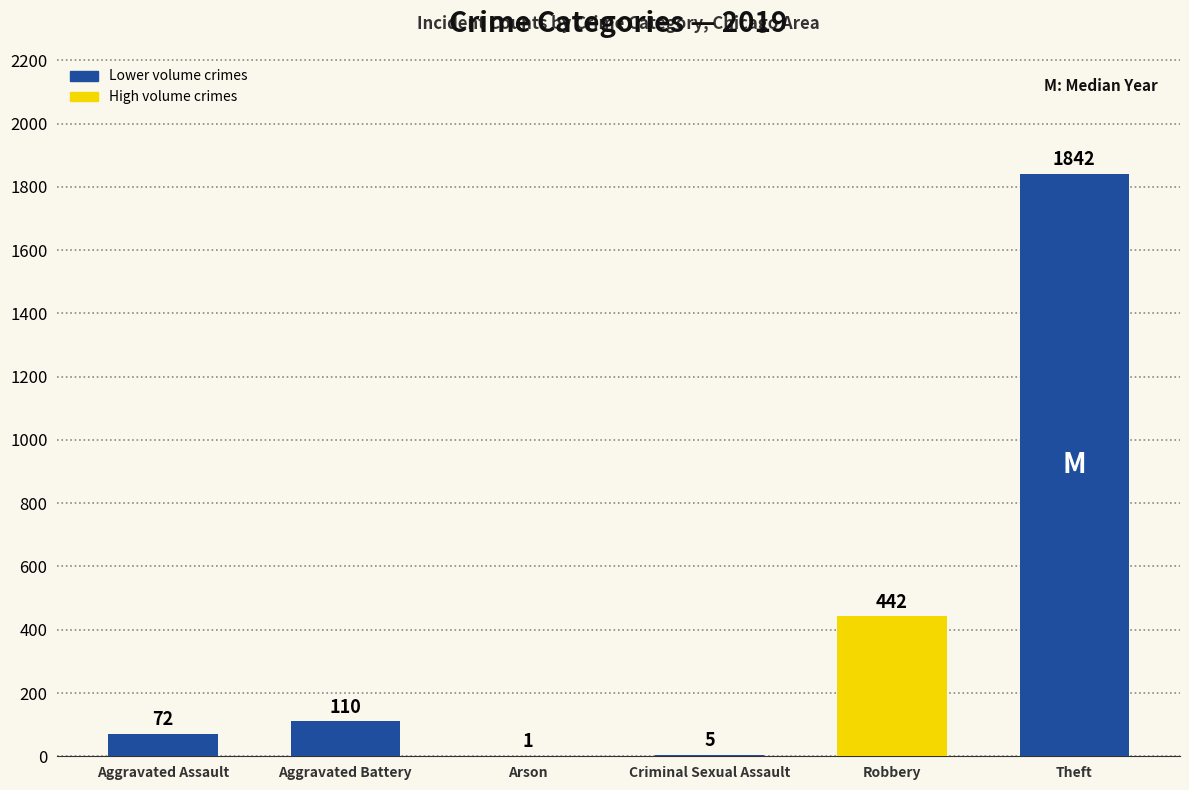

What is the greatest value displayed?

1842